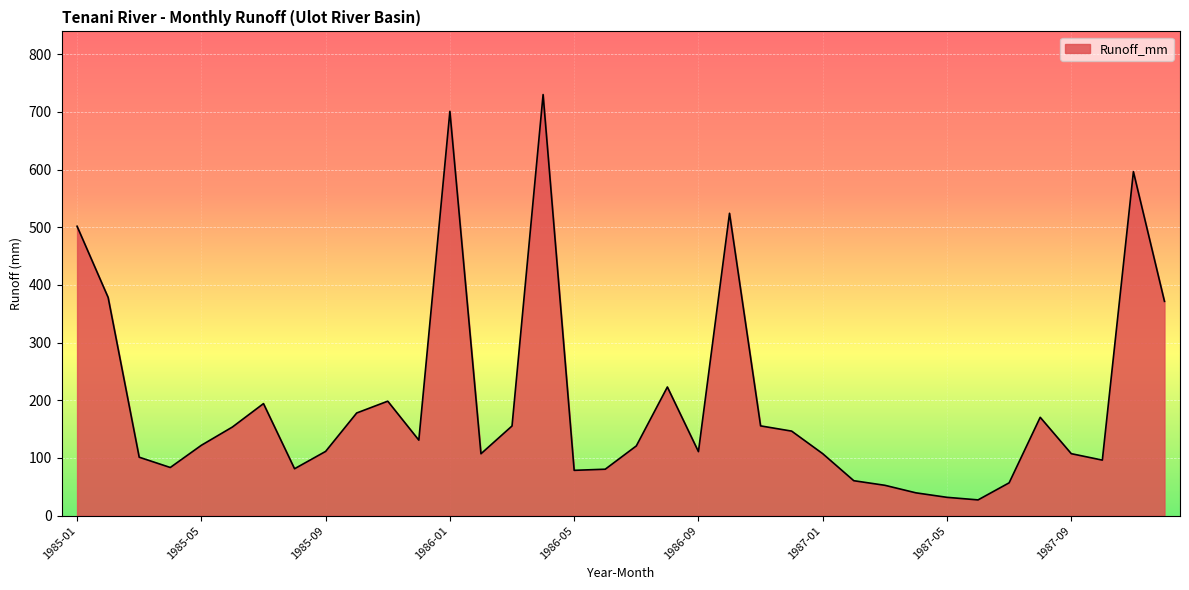

What is the difference between the maximum and minimum values?

702.7